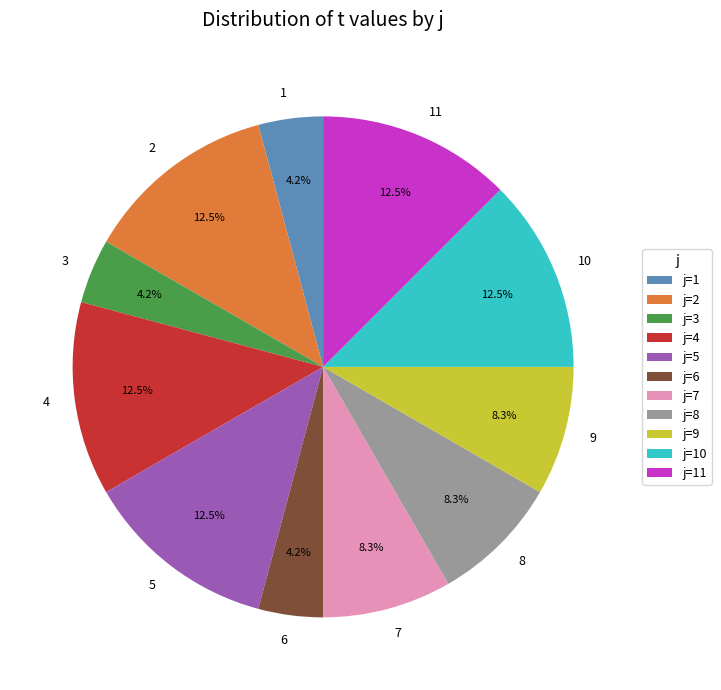

Is there any slice that represents more than half of the pie?

No